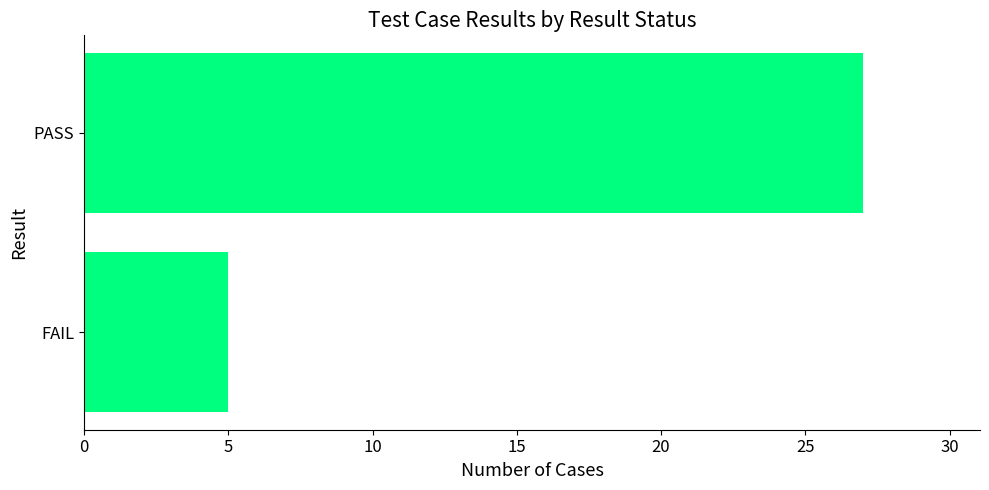

List the labels in order of value, largest first.

PASS, FAIL